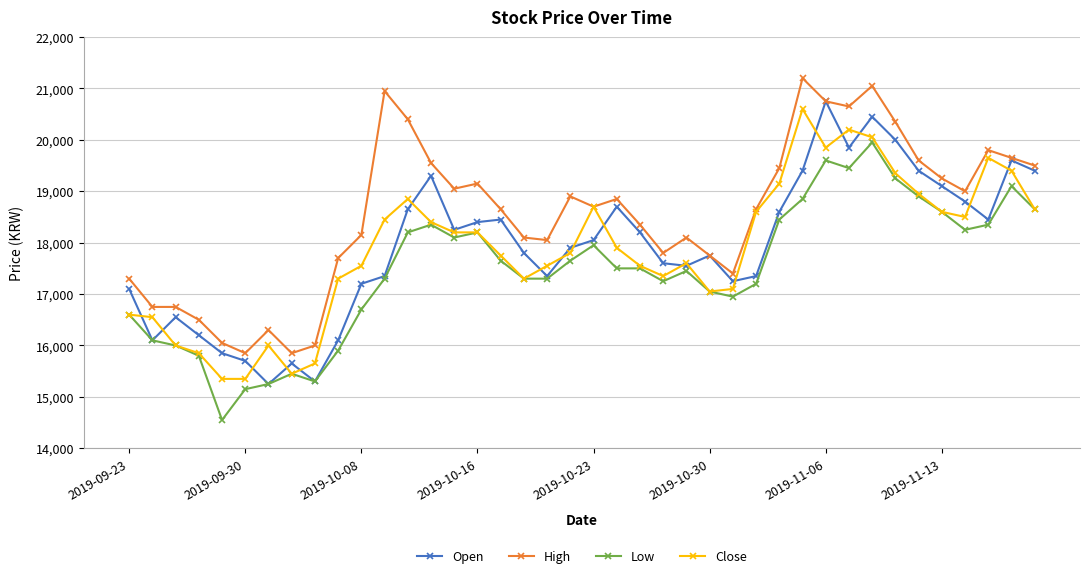

True or false: High and Low intersect in this chart.

False